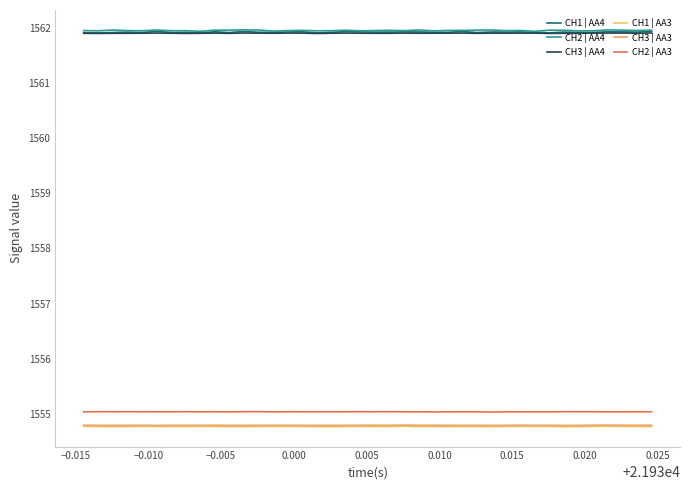

Rank the series by their maximum value, from lowest to highest.

CH1 | AA3, CH3 | AA3, CH2 | AA3, CH3 | AA4, CH1 | AA4, CH2 | AA4